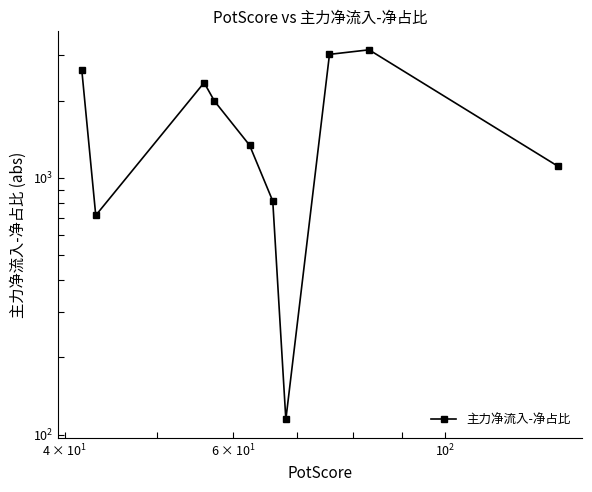

True or false: the data has more than 2 interior local peaks.

False